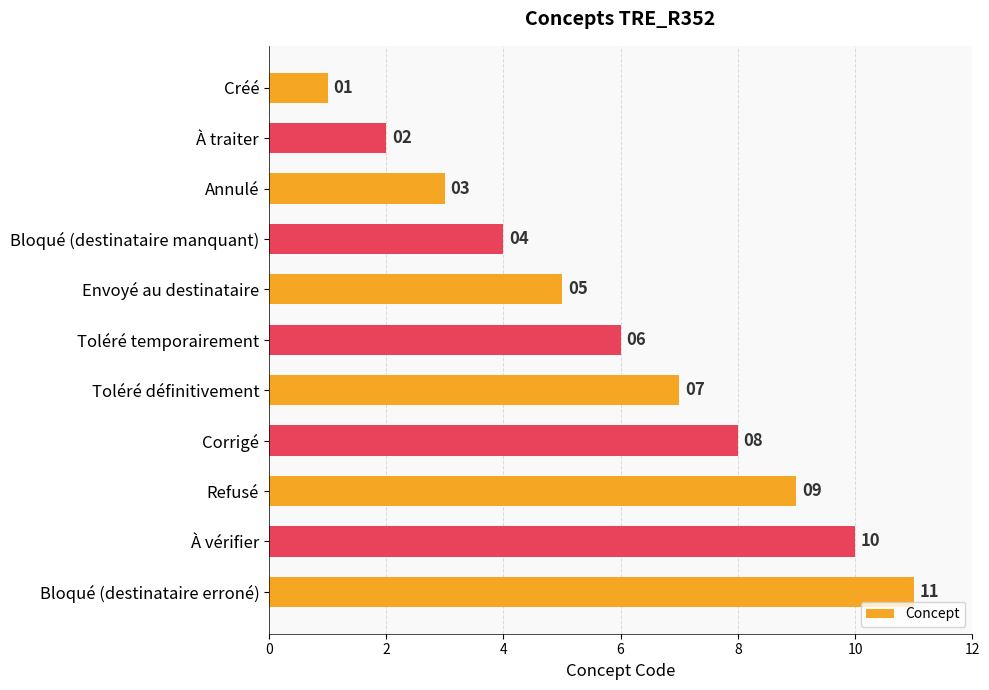

Are the bars grouped side by side (vs. stacked)?

No